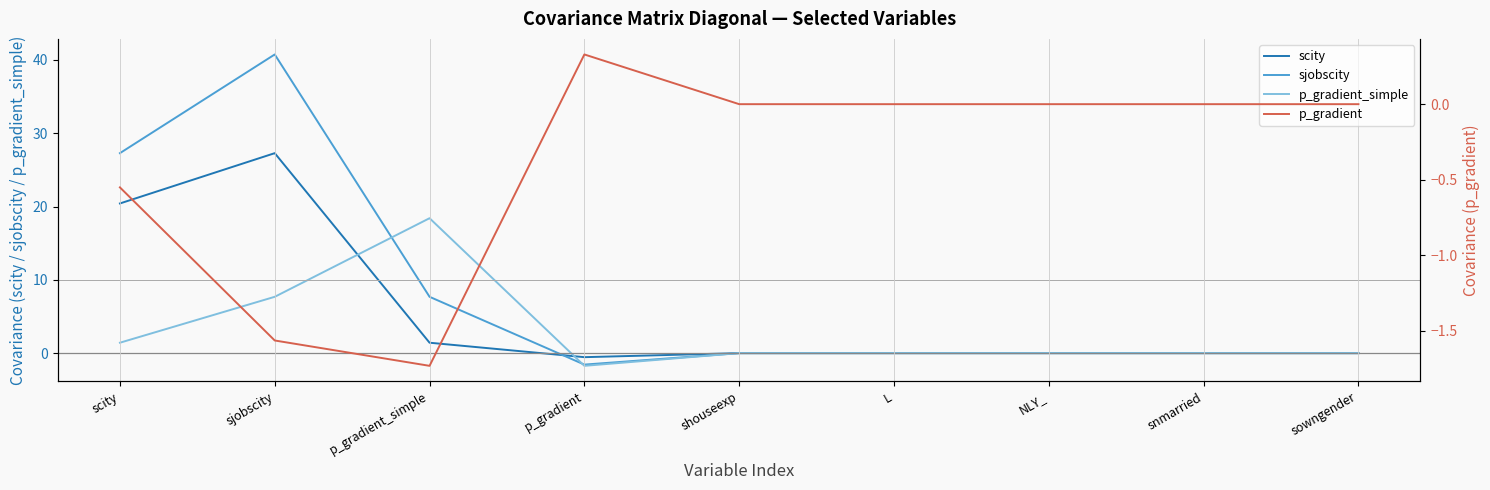

Is it true that scity equals 0.0 at NLY_?

True